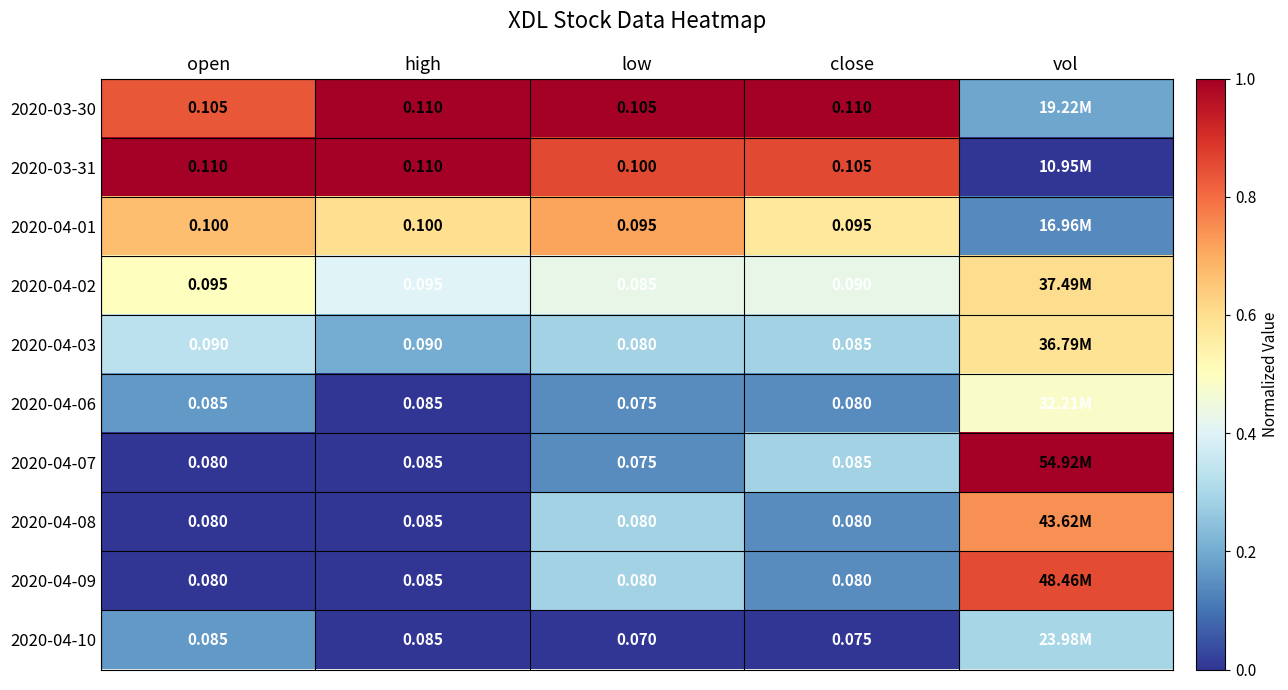

Is the value of 2020-04-10 at low greater than the value of 2020-04-07 at high?

No